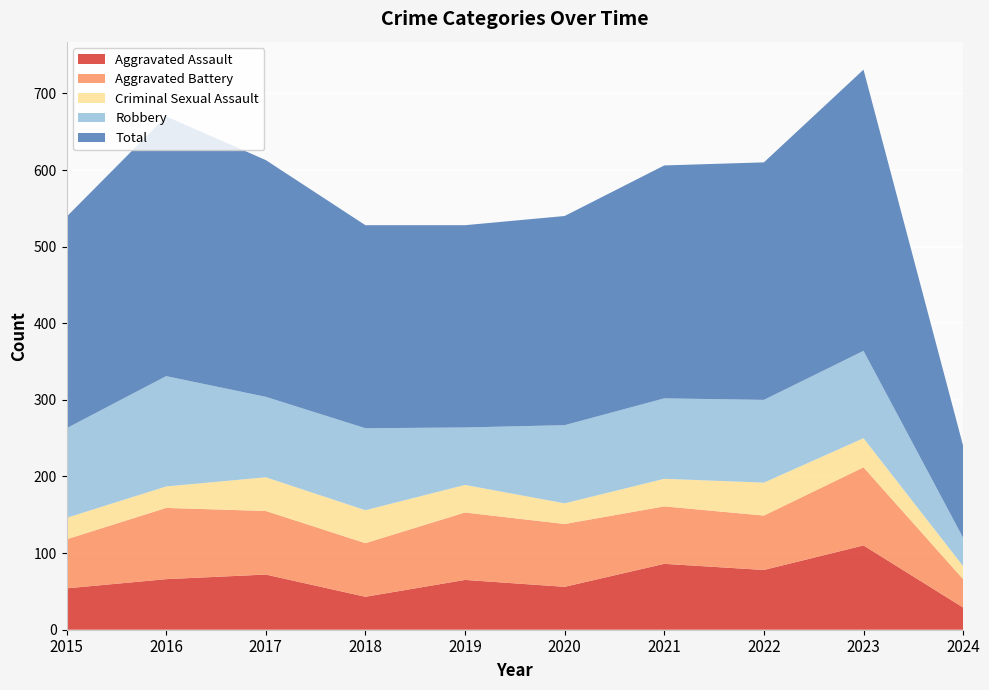

Reading left to right, list all the values displayed in this chart.

Aggravated Assault: 54	66	72	43	65	56	86	78	110	29
Aggravated Battery: 64	93	83	70	88	82	75	71	102	37
Criminal Sexual Assault: 28	28	44	43	36	27	36	43	38	17
Robbery: 117	144	105	107	75	102	105	108	114	37
Total: 276	339	309	265	264	273	304	310	367	120